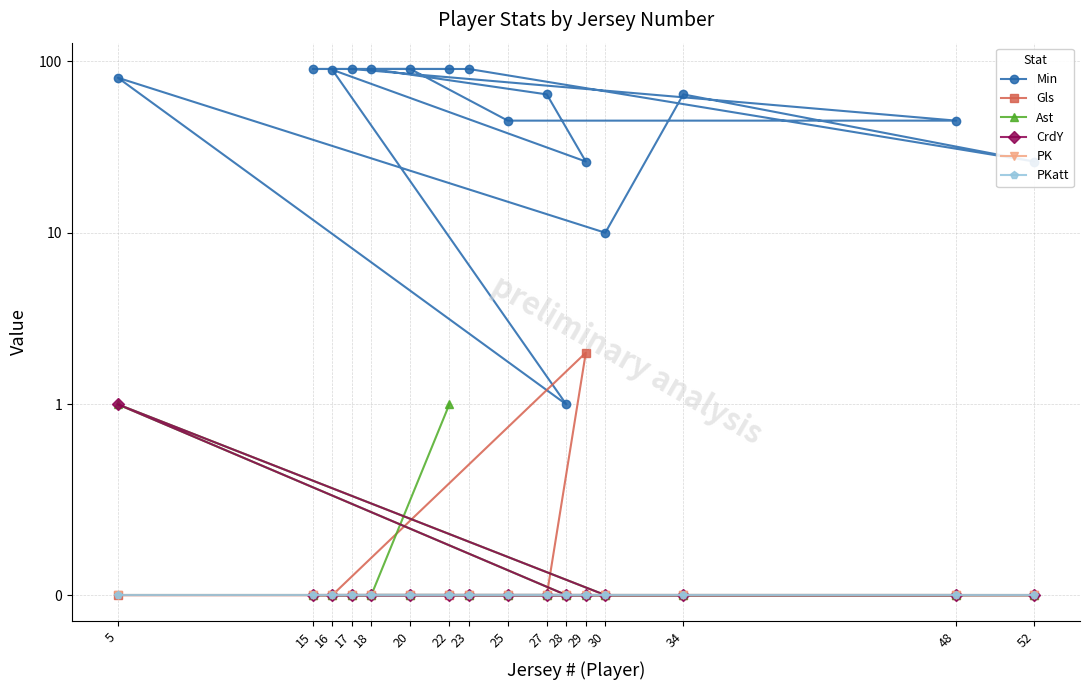

What is the difference between the highest and lowest values at 5?

80